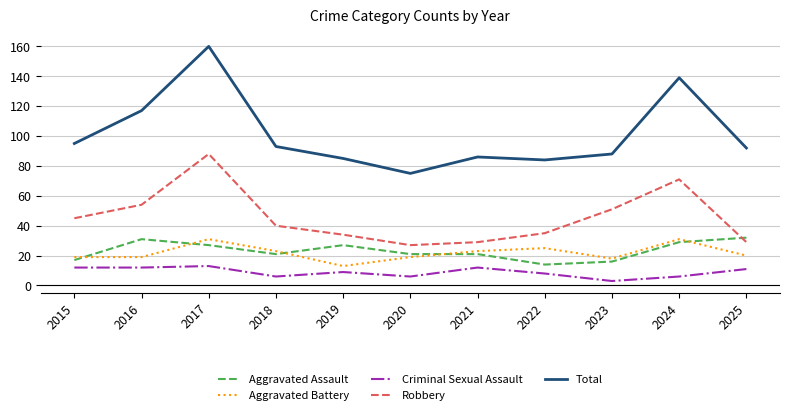

What is the difference between the maximum and minimum values in the Aggravated Battery series?

18